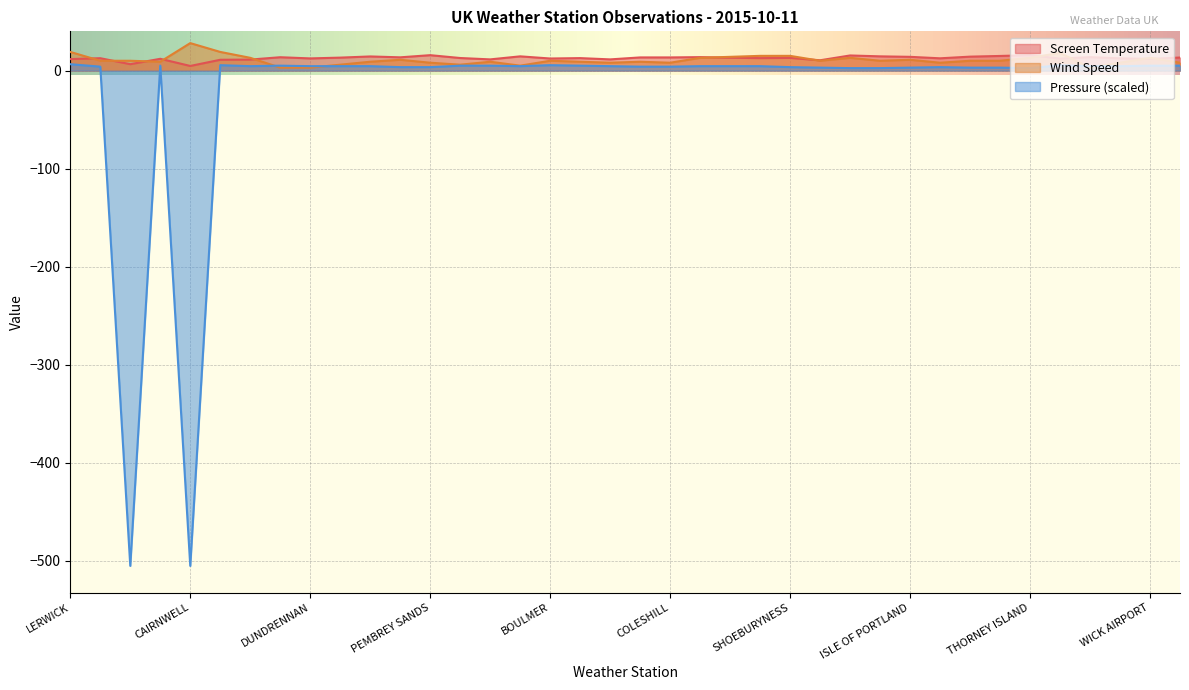

What position from the right is PEMBREY SANDS?

26